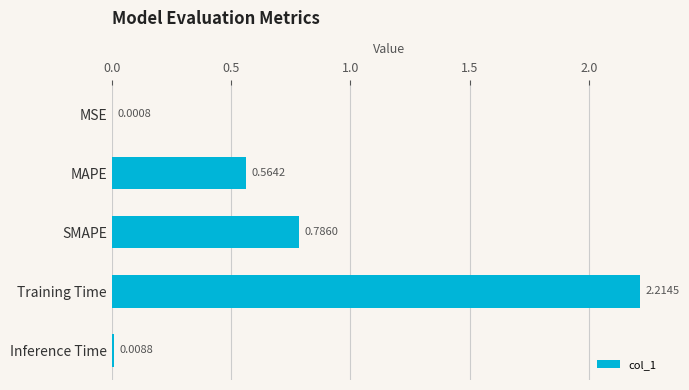

Which category has the highest value across all series?

Training Time